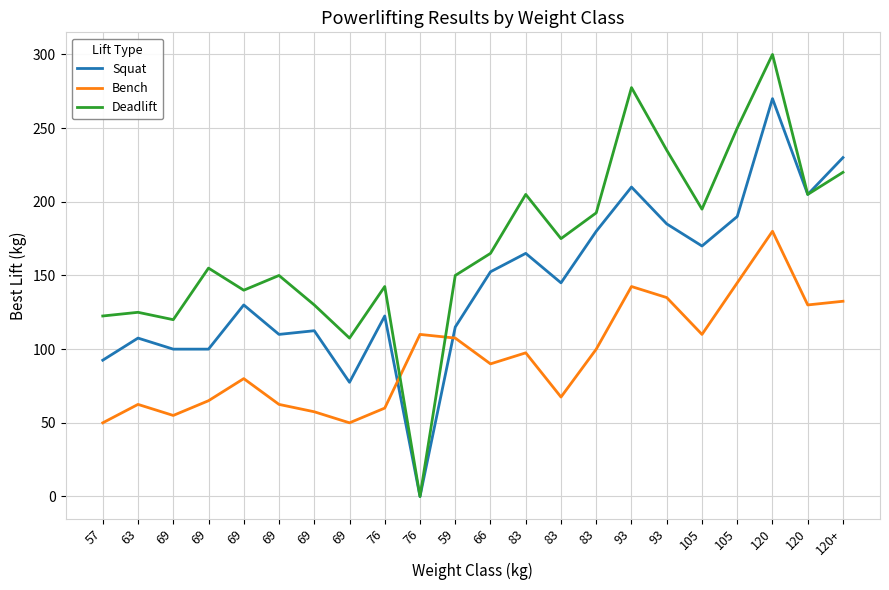

What are all the series names shown in the legend?

Squat, Bench, Deadlift